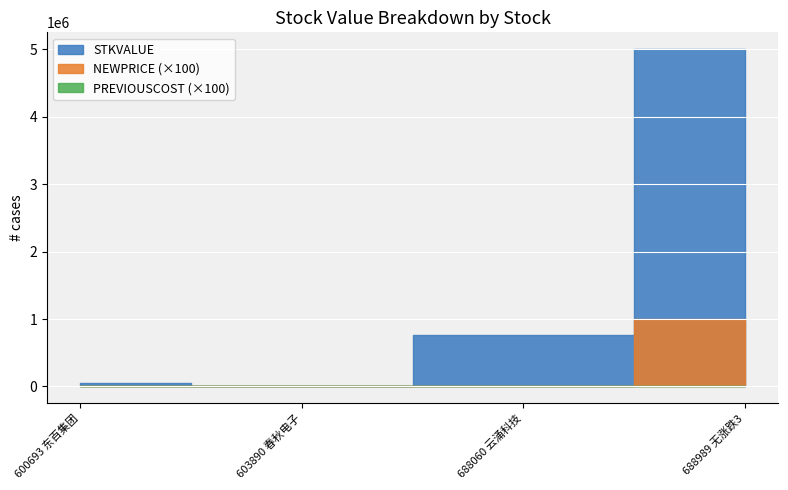

Does the chart display data point markers on the line(s)?

No